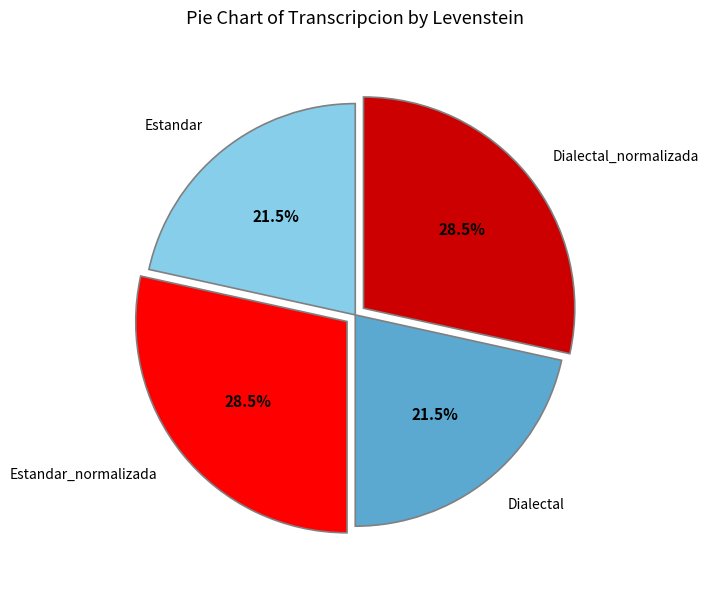

What portion of the pie excludes Dialectal?

78.5%